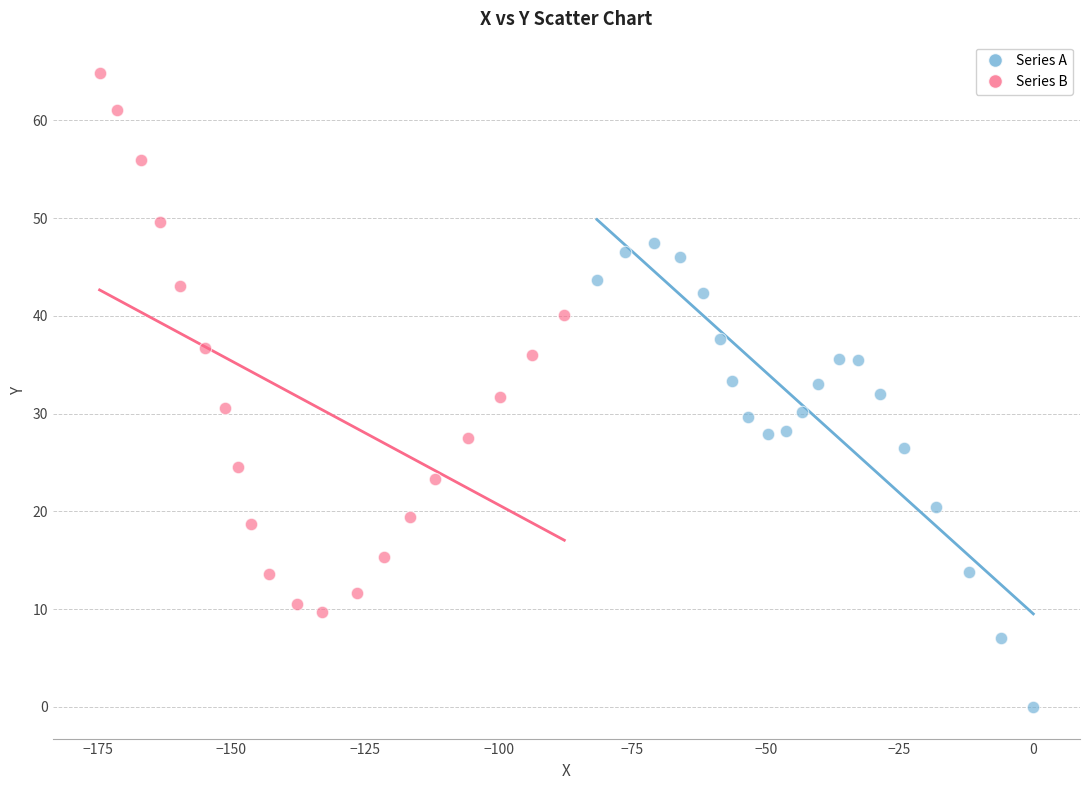

Which series has the largest Y range (max minus min)?

Series B